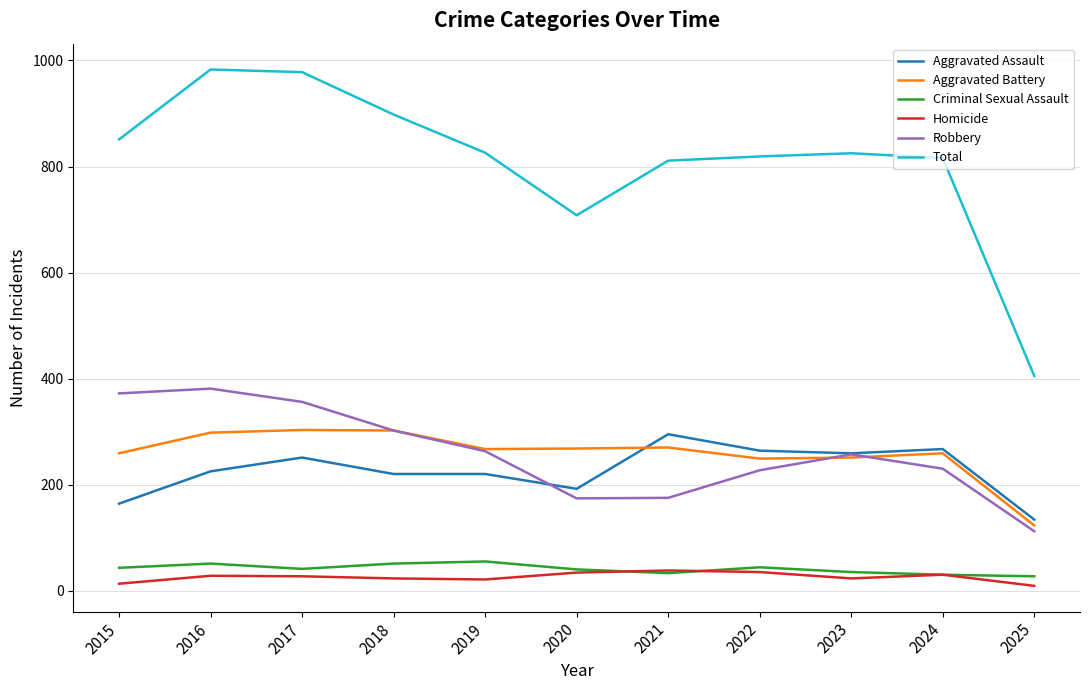

Where is the first local minimum for Total?

2020